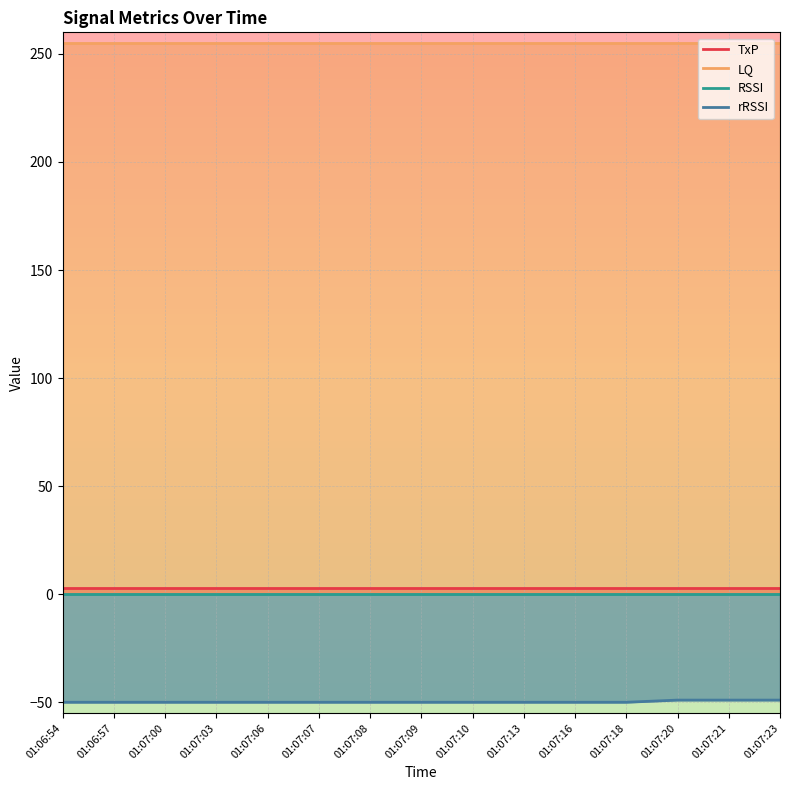

Count the number of data series in this chart.

4